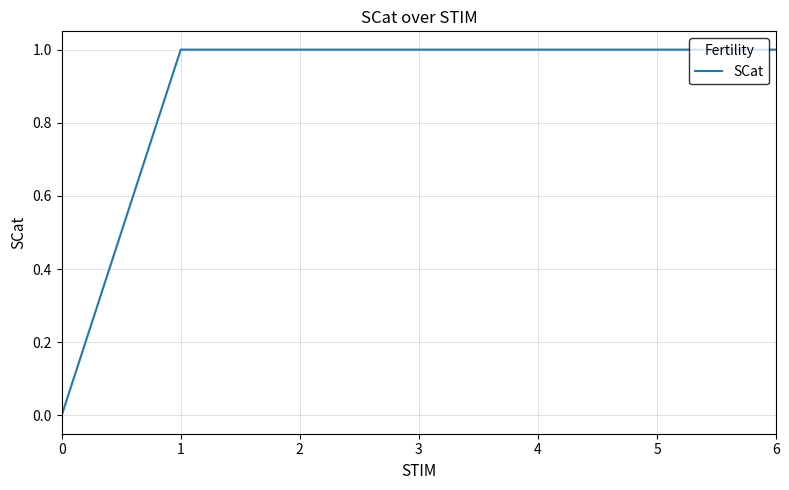

What value does the data have at 3?

1